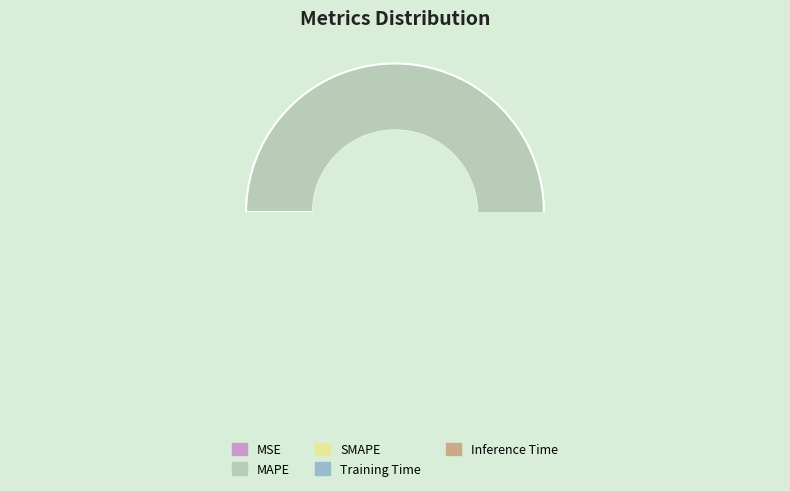

Which category has the smallest portion of the pie?

MSE